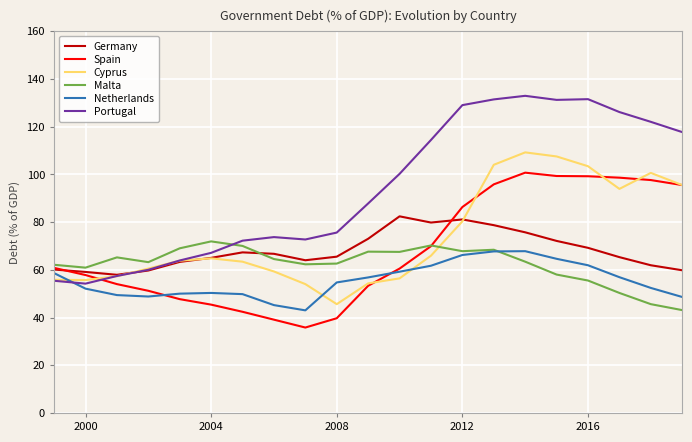

Which series has the widest spread of values?

Portugal